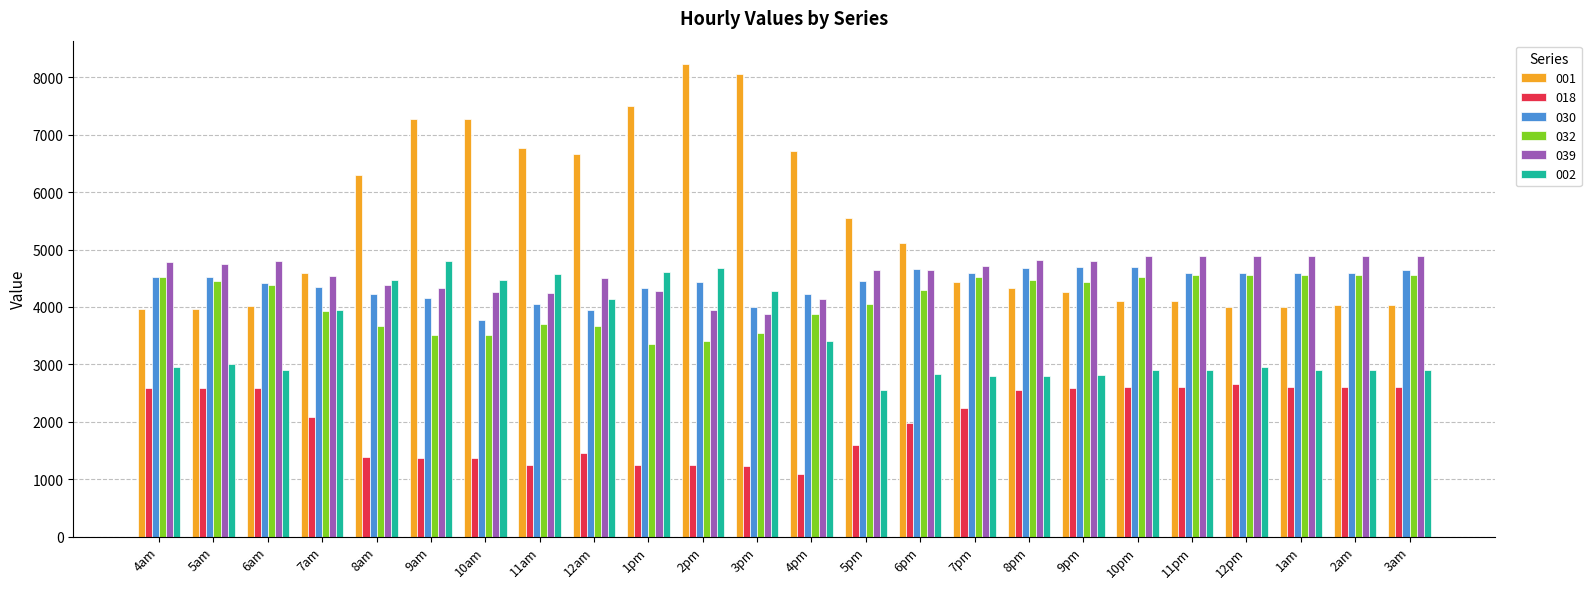

What is the total value across all series at 1am?

23557.0